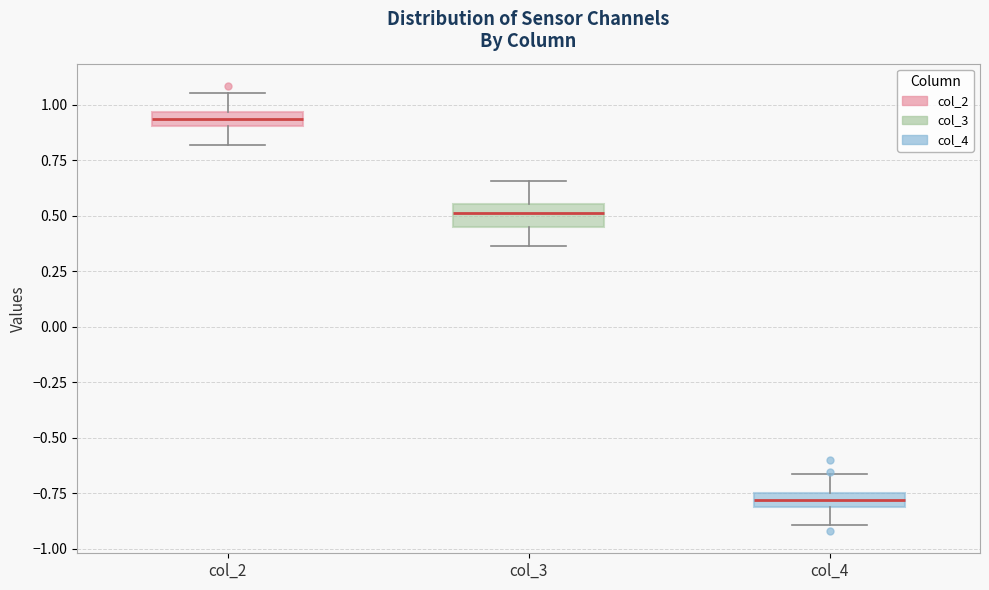

Where is the lower edge of the box for col_2 on the y-axis? The values are not printed on the chart, so give them approximately, as read against the axis.

0.90